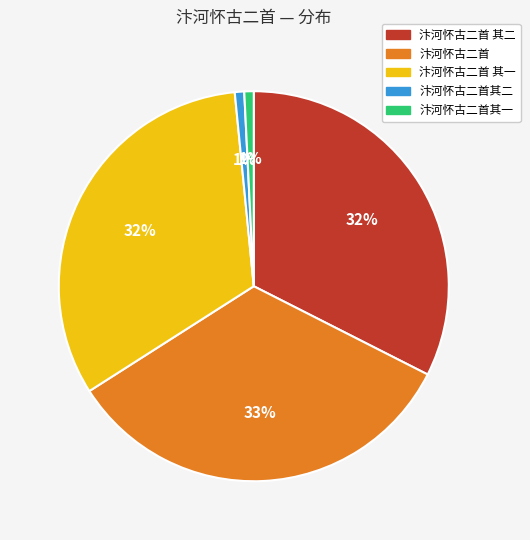

Approximately how many times larger is the value at 汴河怀古二首 compared to 汴河怀古二首 其二?

1.0